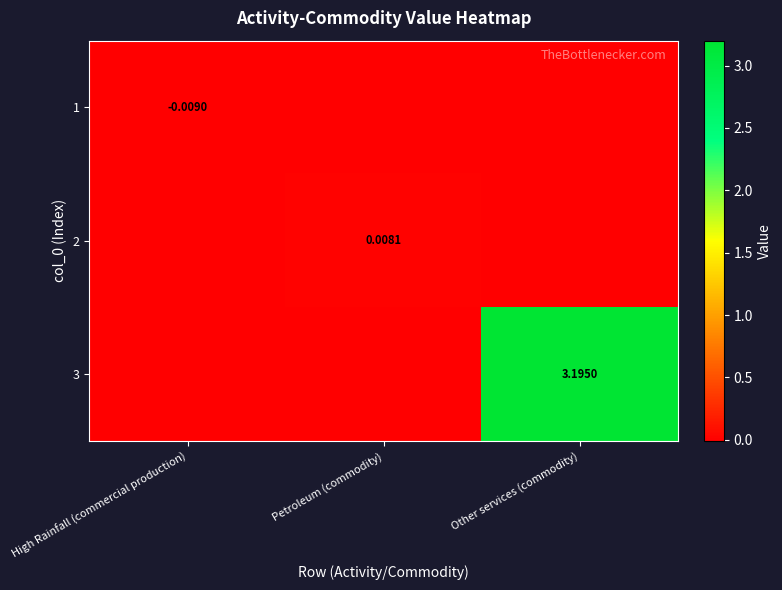

The value of 2 at High Rainfall (commercial production) is 0.0. True or false?

False